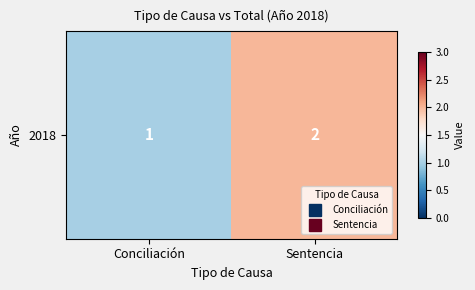

Reading right to left, extract all data points from this chart.

2	1